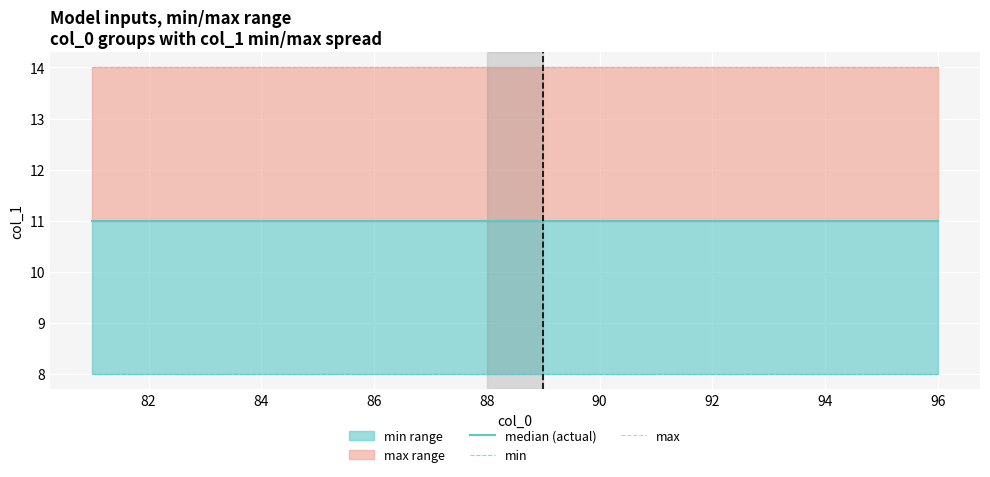

Reading left to right, transcribe all the data shown in this chart.

median (actual): 11	11	11	11	11	11	11	11	11	11	11	11	11	11	11	11
min: 8	8	8	8	8	8	8	8	8	8	8	8	8	8	8	8
max: 14	14	14	14	14	14	14	14	14	14	14	14	14	14	14	14